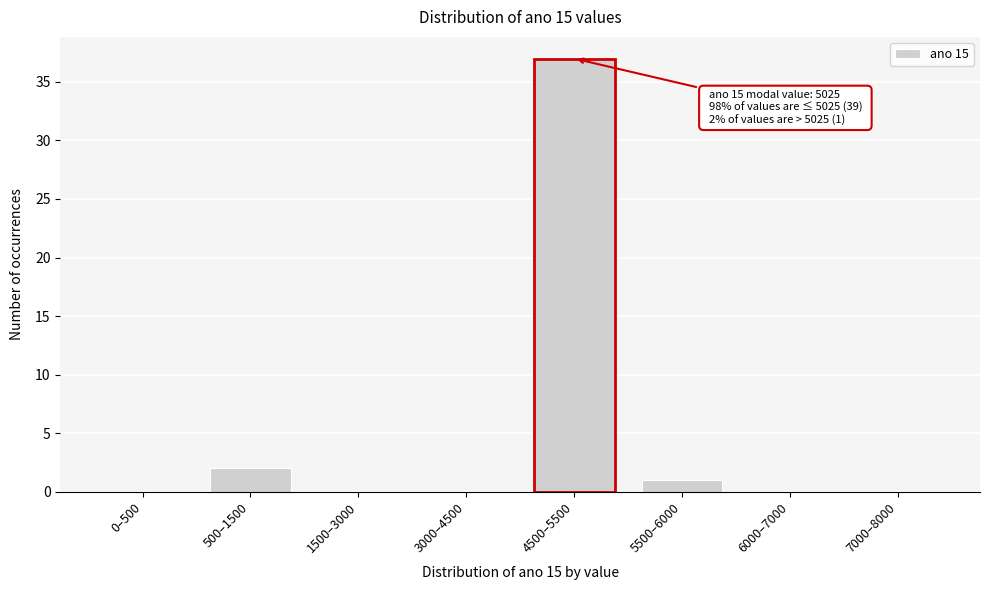

Reading left to right, what are all the values shown in this chart?

0–500=0	500–1500=2	1500–3000=0	3000–4500=0	4500–5500=37	5500–6000=1	6000–7000=0	7000–8000=0